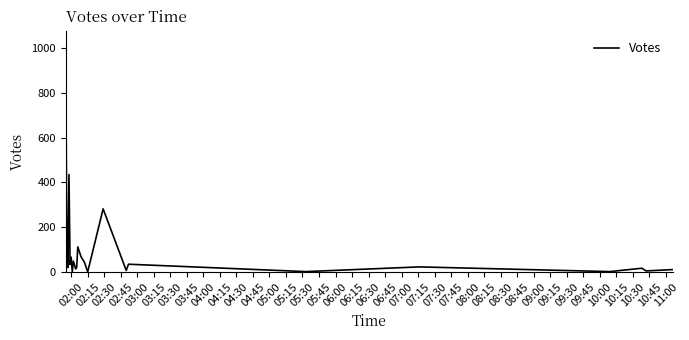

What is the maximum value shown in the chart?

979